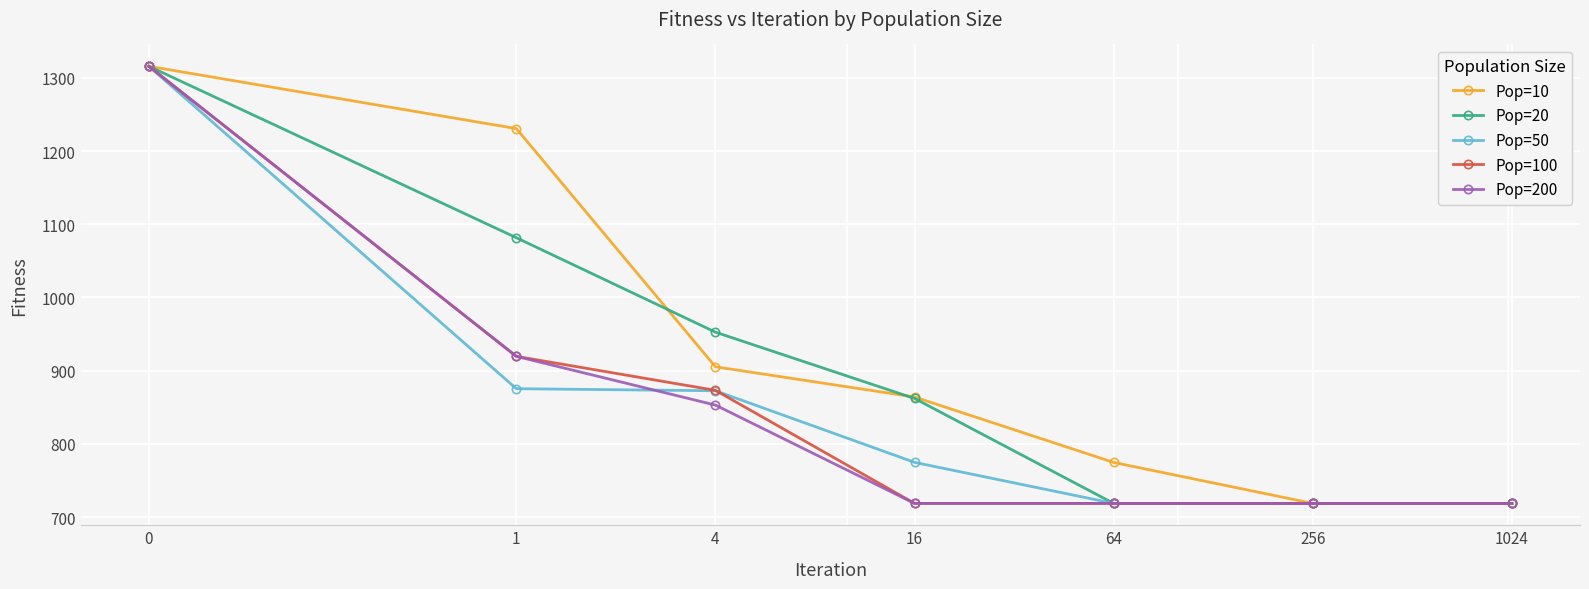

What is the minimum value shown in the chart?

718.7